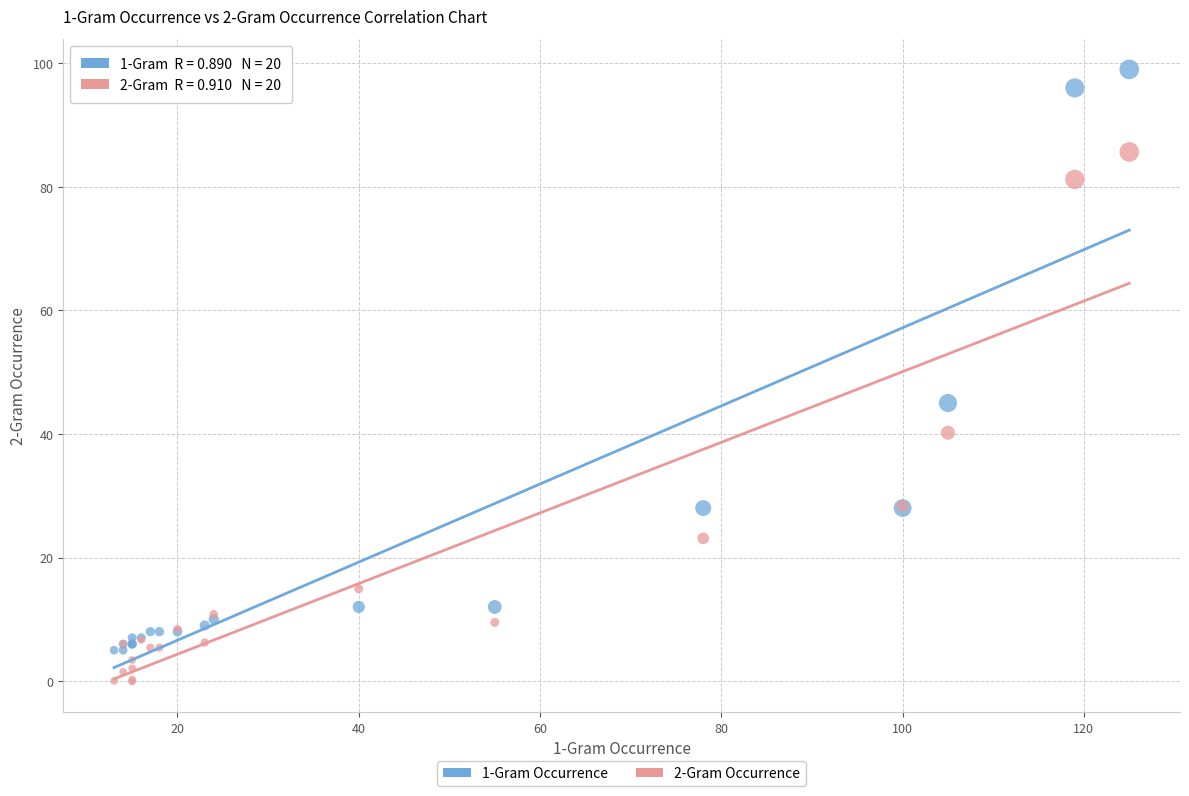

Across all series, what Y value is closest to 49?

45.0